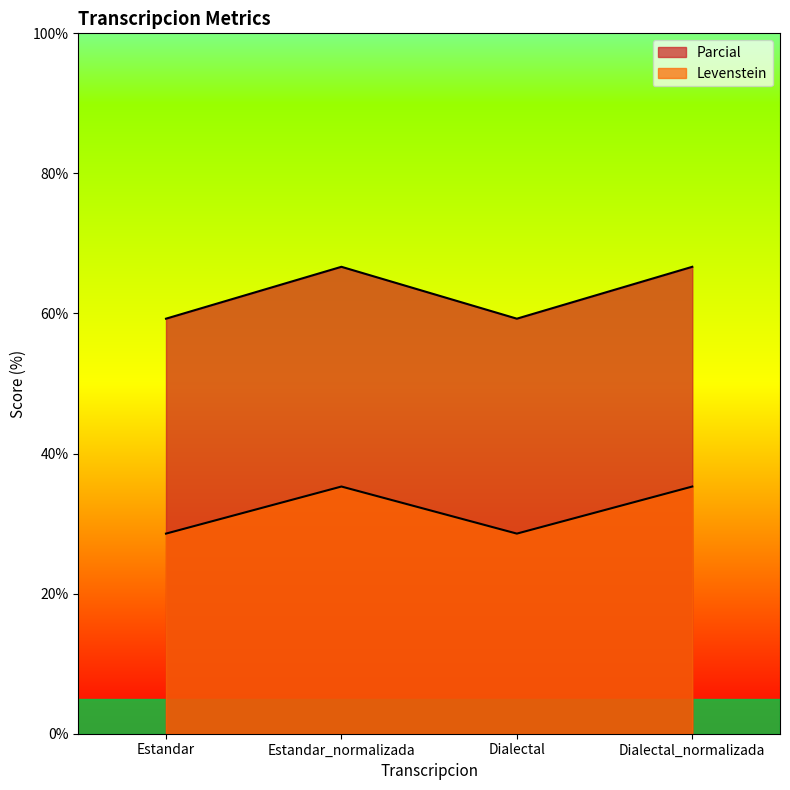

The Parcial series shows 15.0 at Dialectal. True or false?

False